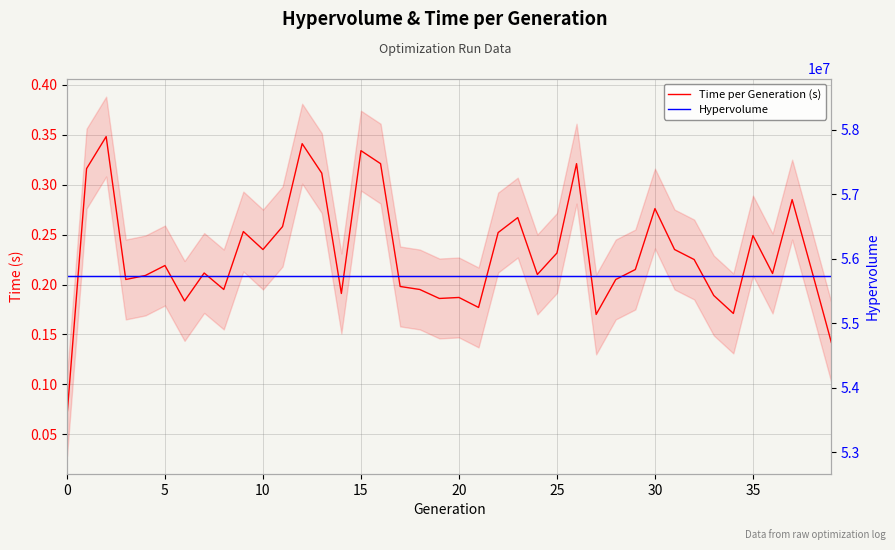

How many lines are shown in the chart?

2